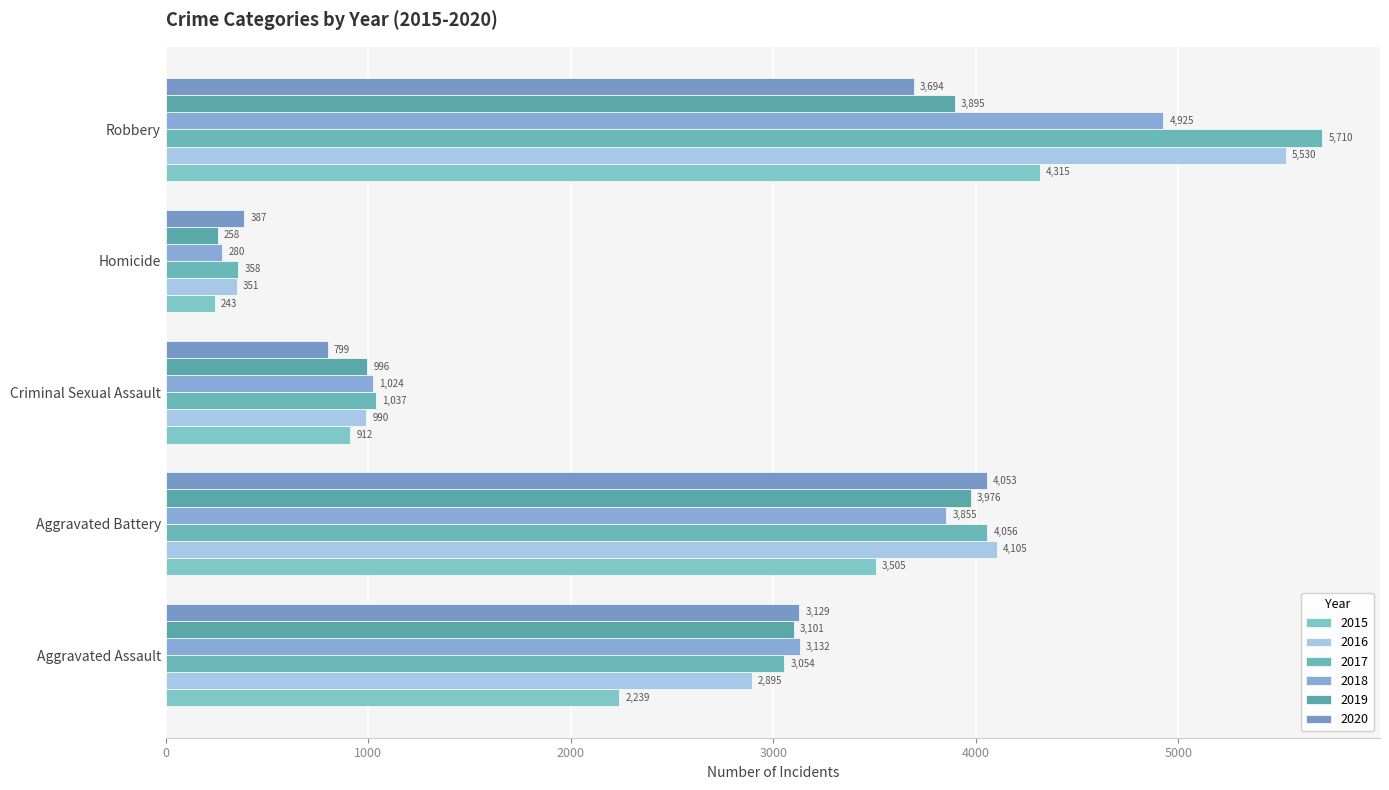

At which label does 2015 reach its minimum?

Homicide